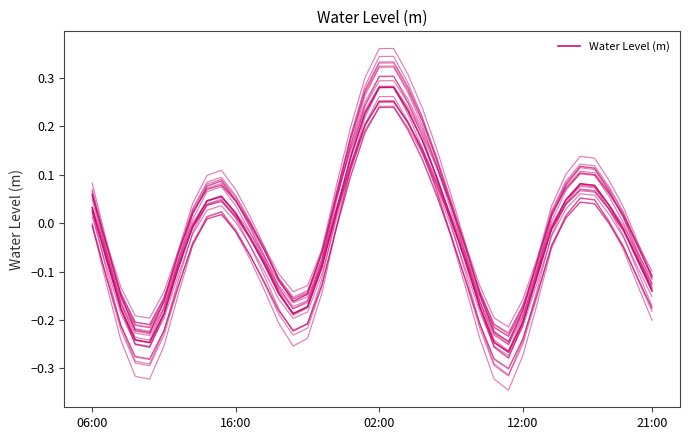

What is the smallest value displayed?

-0.3